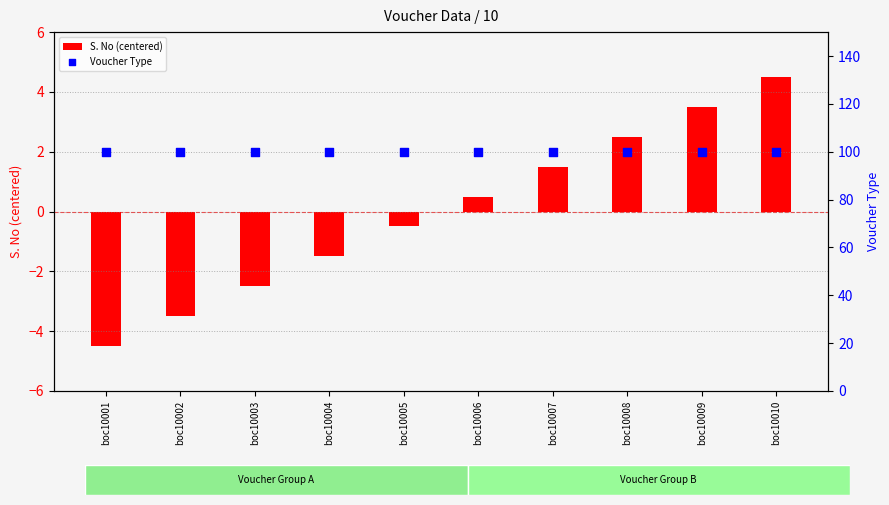

Which series has the largest Y range (max minus min)?

S. No (centered)